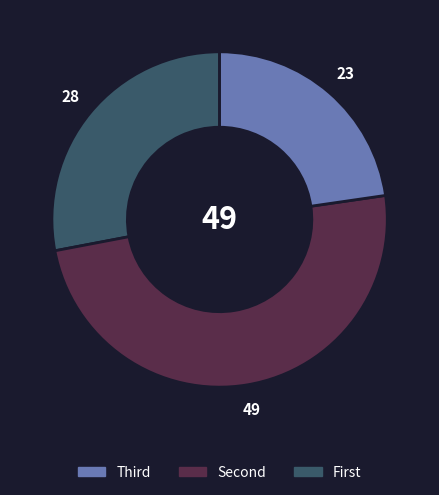

Is there a majority slice in this chart?

No